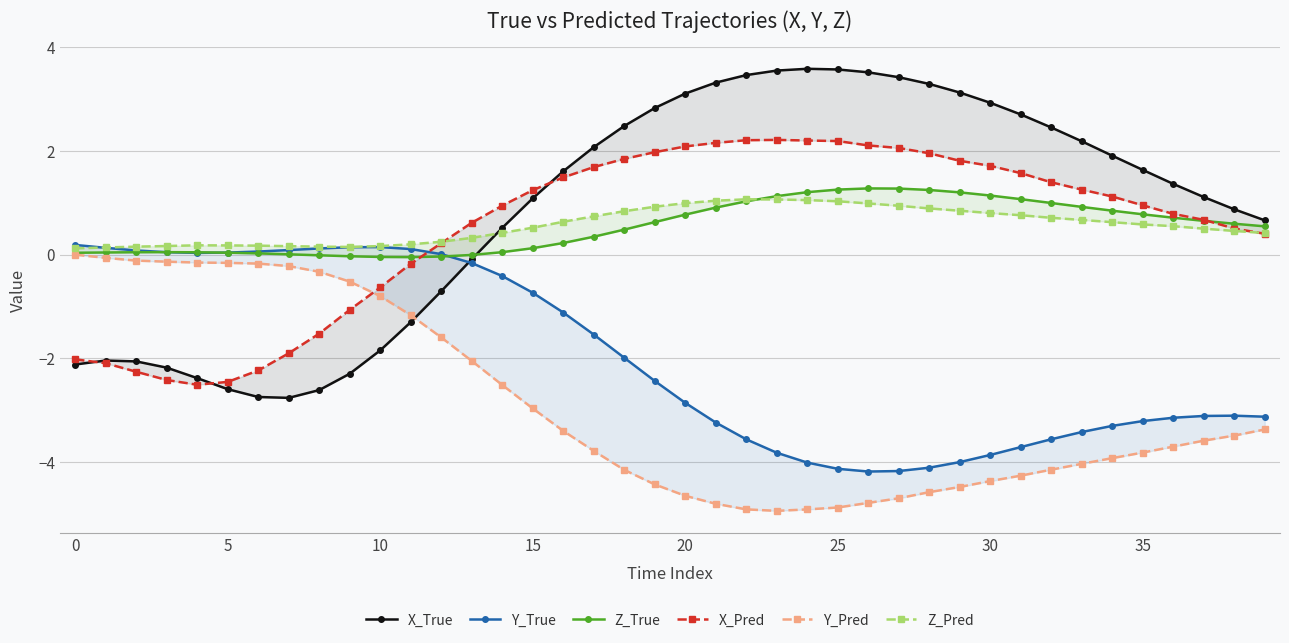

Which series changed the most between 13 and 38?

Y_True